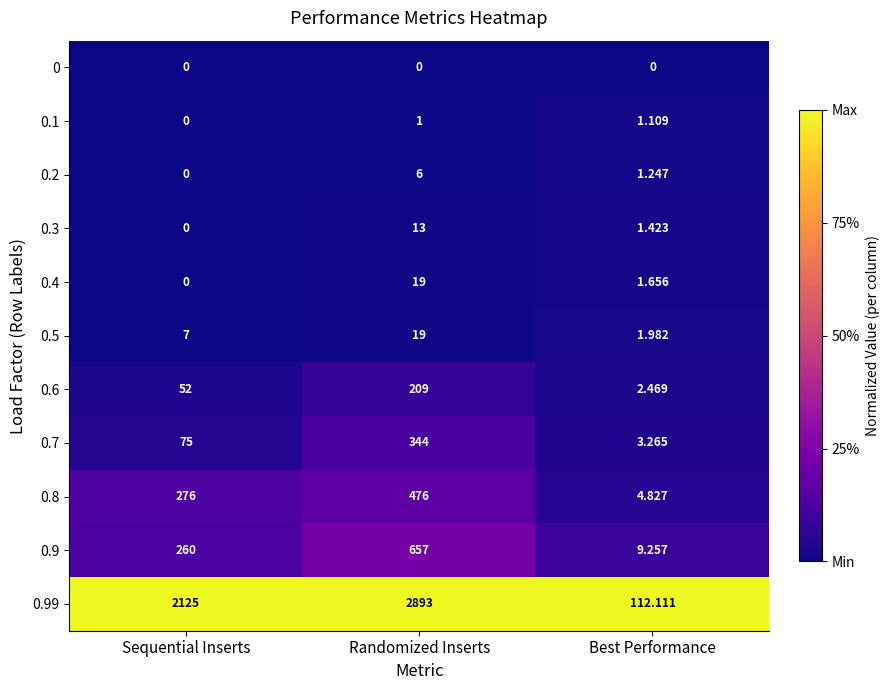

At which category is the sum across all series the highest?

Randomized Inserts